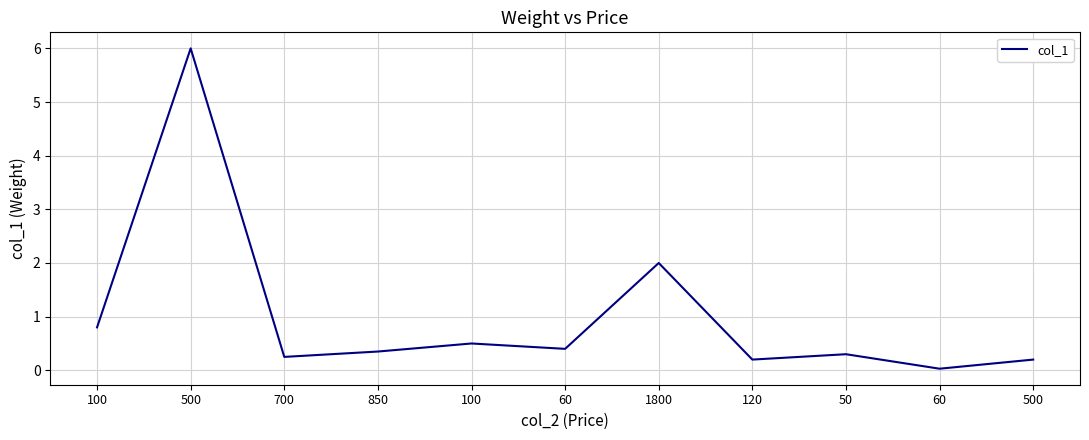

How many lines are shown in the chart?

1